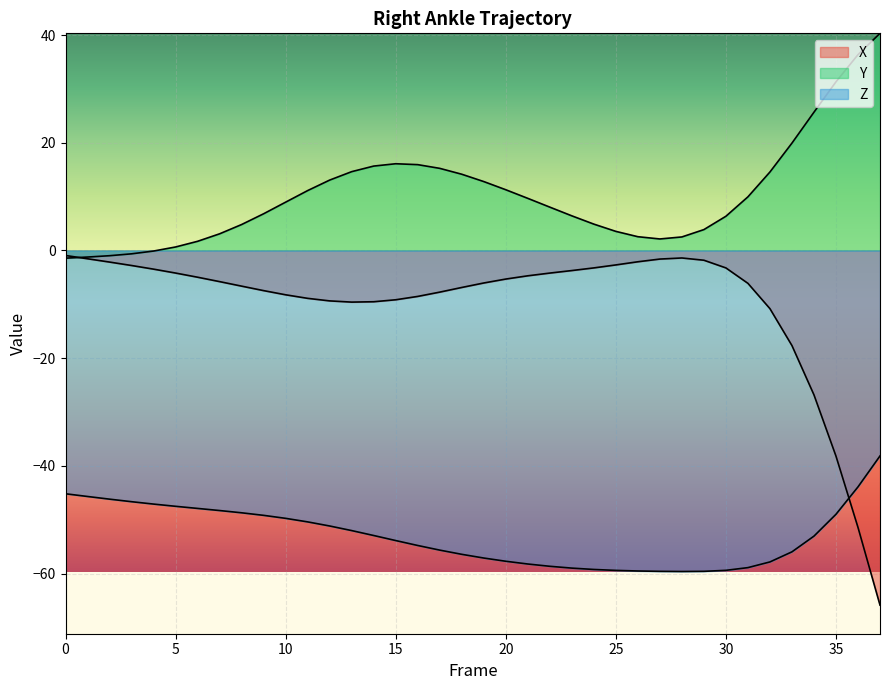

Reading left to right, transcribe all the data shown in this chart.

X: -0.9	-1.5	-2.2	-2.8	-3.5	-4.2	-5.0	-5.8	-6.6	-7.5	-8.2	-8.9	-9.4	-9.6	-9.5	-9.2	-8.5	-7.7	-6.9	-6.0	-5.3	-4.7	-4.2	-3.7	-3.2	-2.7	-2.1	-1.6	-1.4	-1.8	-3.2	-6.1	-10.8	-17.7	-26.8	-38.2	-51.4	-65.9
Y: -1.4	-1.2	-1.0	-0.6	-0.1	0.7	1.7	3.1	4.8	6.8	9.0	11.1	13.1	14.6	15.7	16.1	15.9	15.3	14.2	12.8	11.3	9.7	8.1	6.4	4.9	3.5	2.6	2.1	2.5	3.9	6.4	10.0	14.6	19.9	25.7	31.3	36.4	40.3
Z: -45.2	-45.7	-46.2	-46.7	-47.1	-47.5	-47.9	-48.3	-48.7	-49.2	-49.7	-50.4	-51.2	-52.0	-52.9	-53.9	-54.8	-55.6	-56.4	-57.1	-57.7	-58.2	-58.6	-59.0	-59.2	-59.4	-59.5	-59.6	-59.6	-59.6	-59.4	-58.9	-57.8	-56.0	-53.0	-49.0	-43.9	-38.2